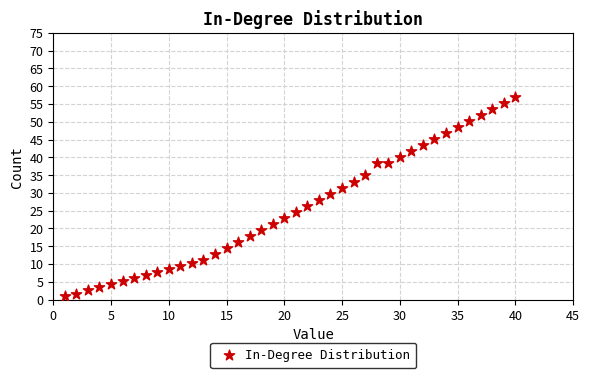

What is the range of X values (max minus min)?

39.0